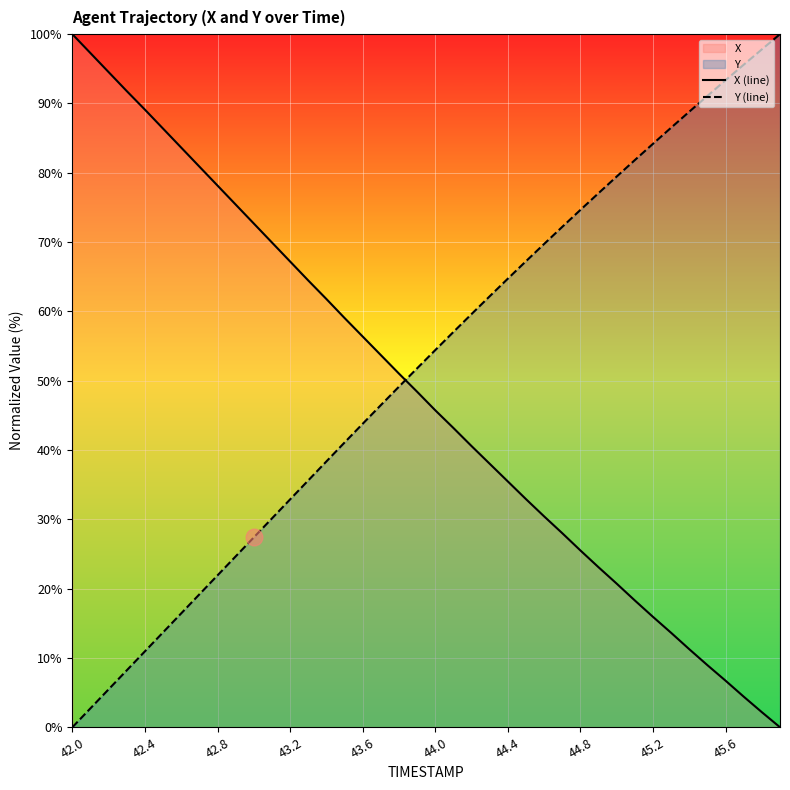

What is the difference between the highest and lowest values at 42.4?

78.2